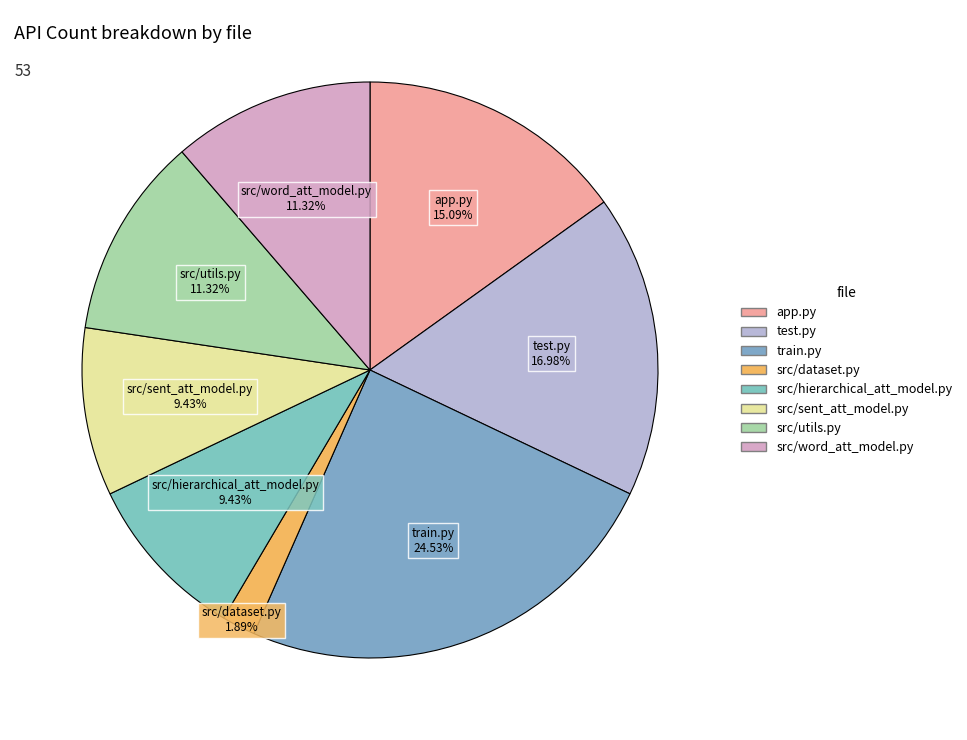

Which has a higher value, src/word_att_model.py or src/hierarchical_att_model.py?

src/word_att_model.py